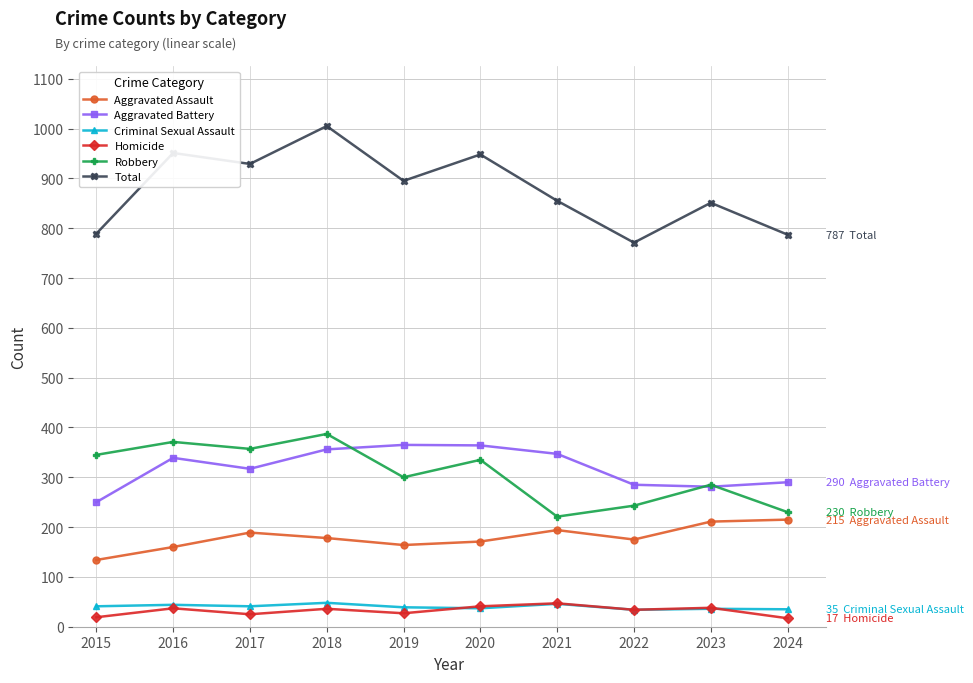

How many lines are shown in the chart?

6